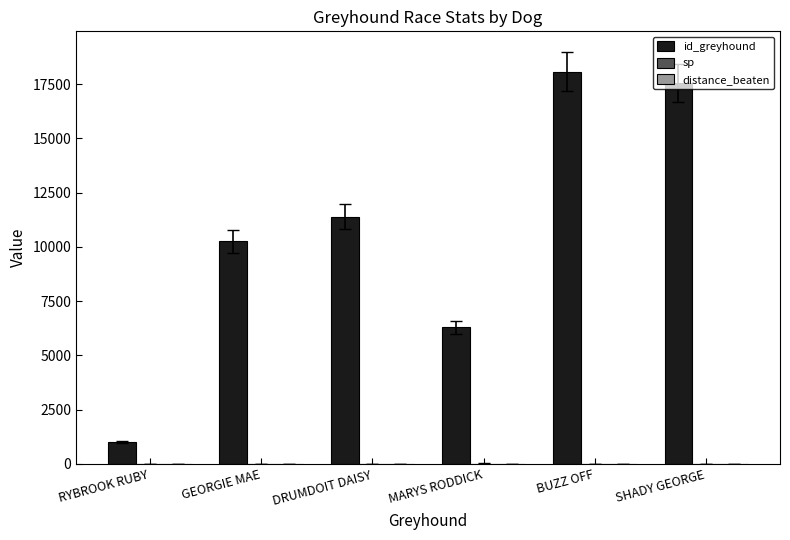

Where is id_greyhound nearest to the value 9542?

GEORGIE MAE